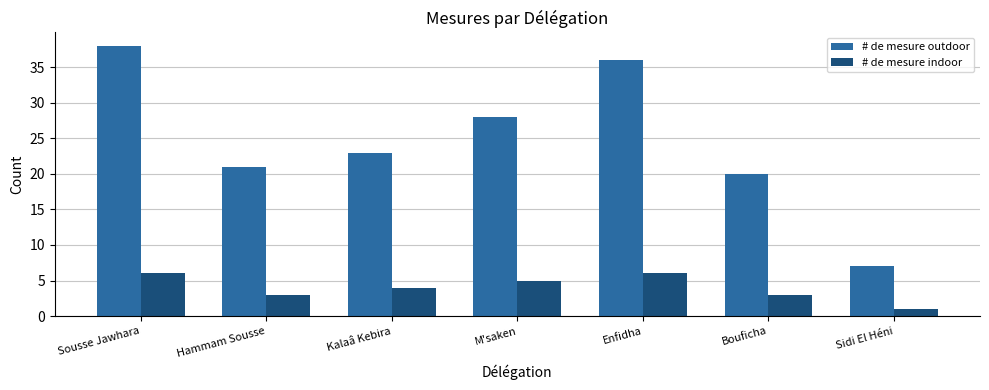

What is the value of the # de mesure indoor bar at the 6th from the left?

3